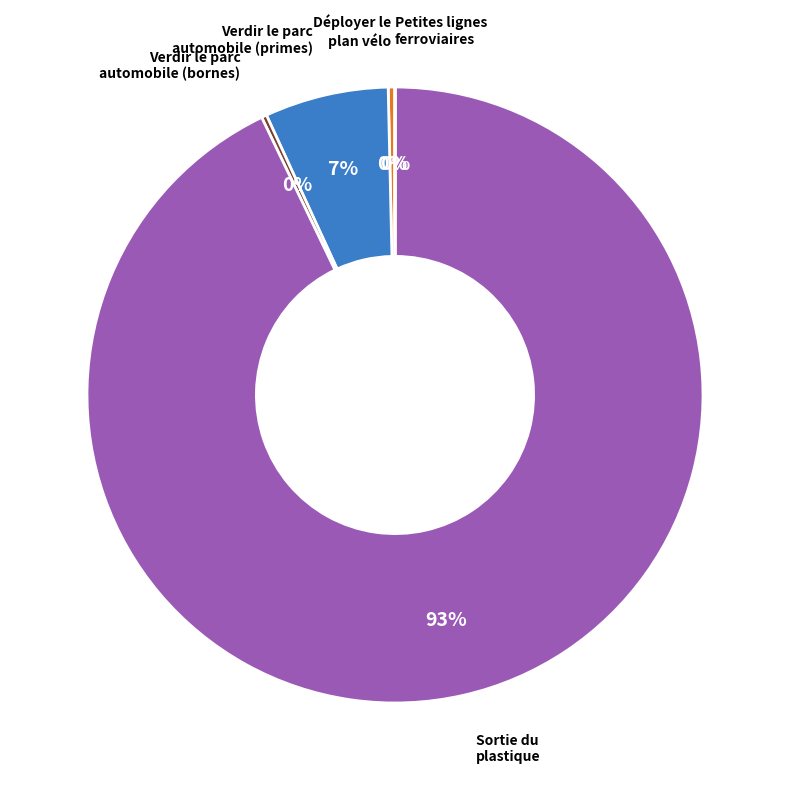

To the nearest percent, what is the average slice percentage?

20%